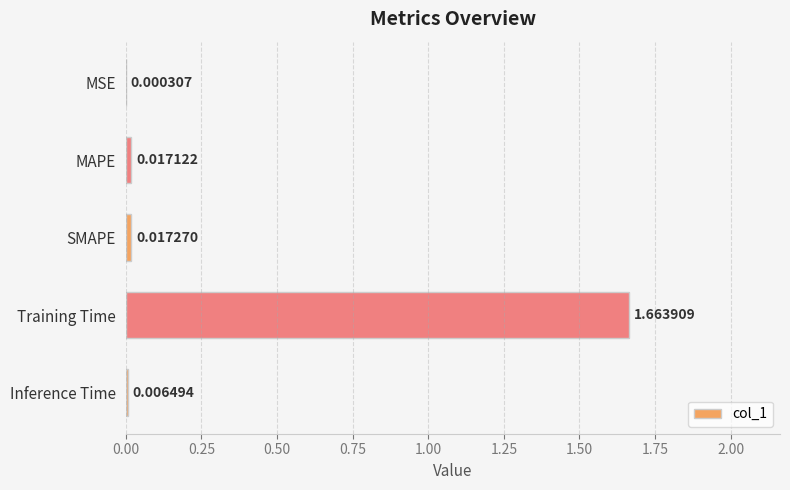

Count the number of data series in this chart.

1